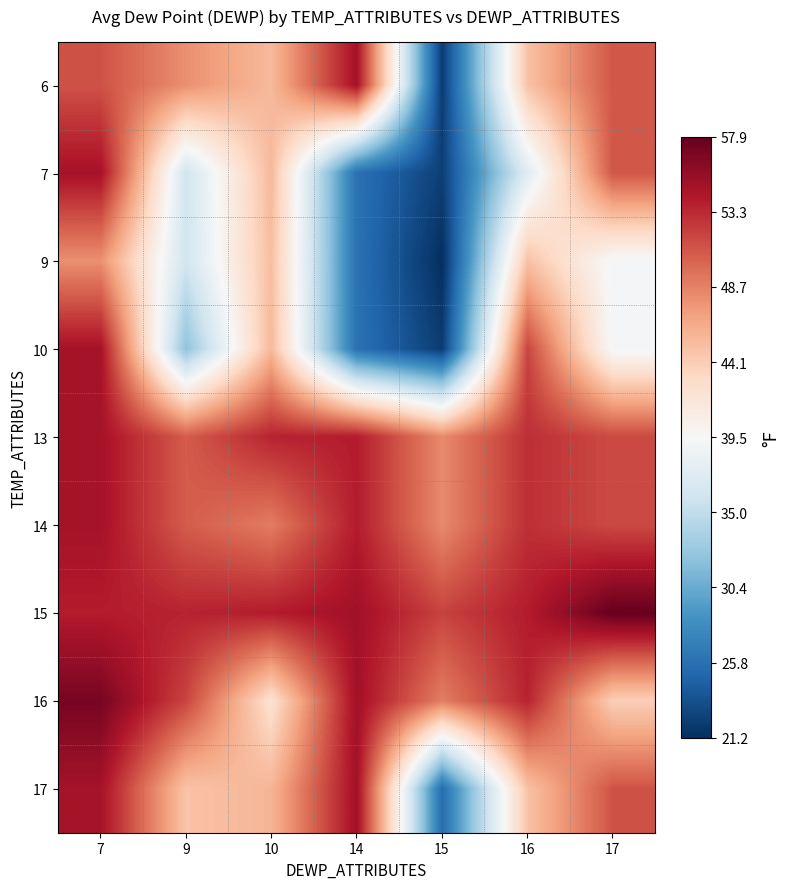

At which category is the sum across all series the highest?

7